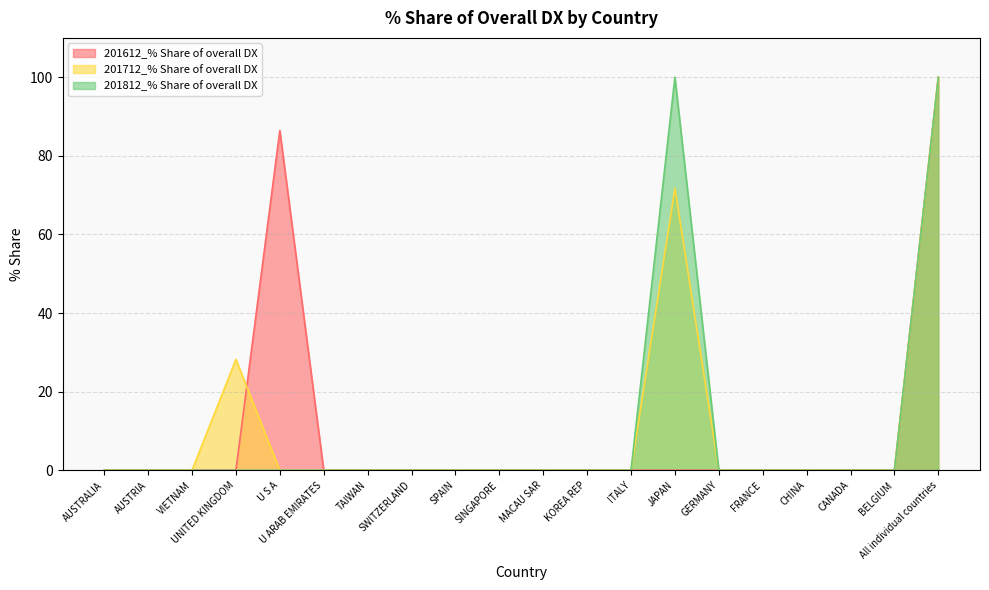

What position from the right is SINGAPORE?

11